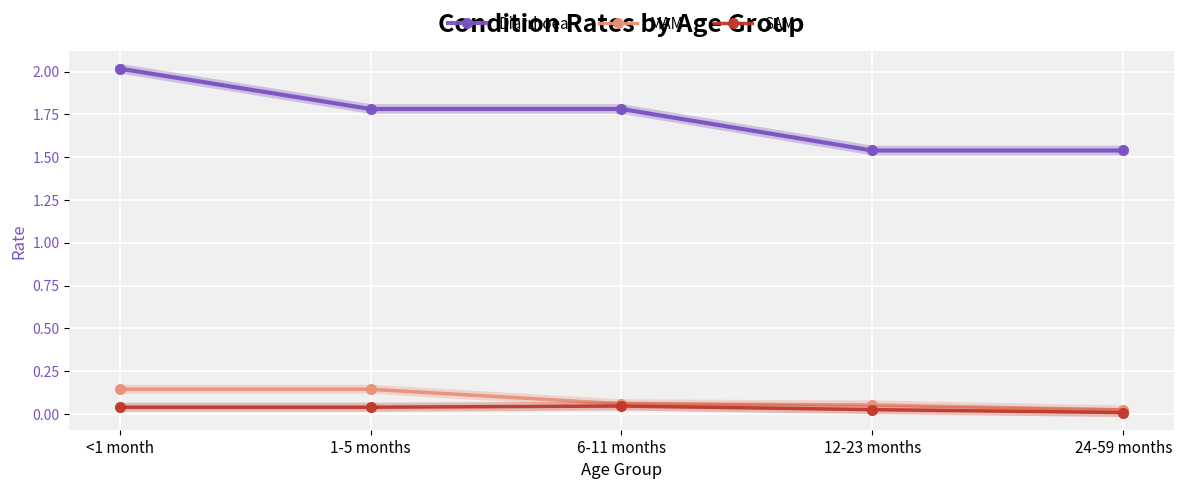

Count the number of categories in the chart.

5